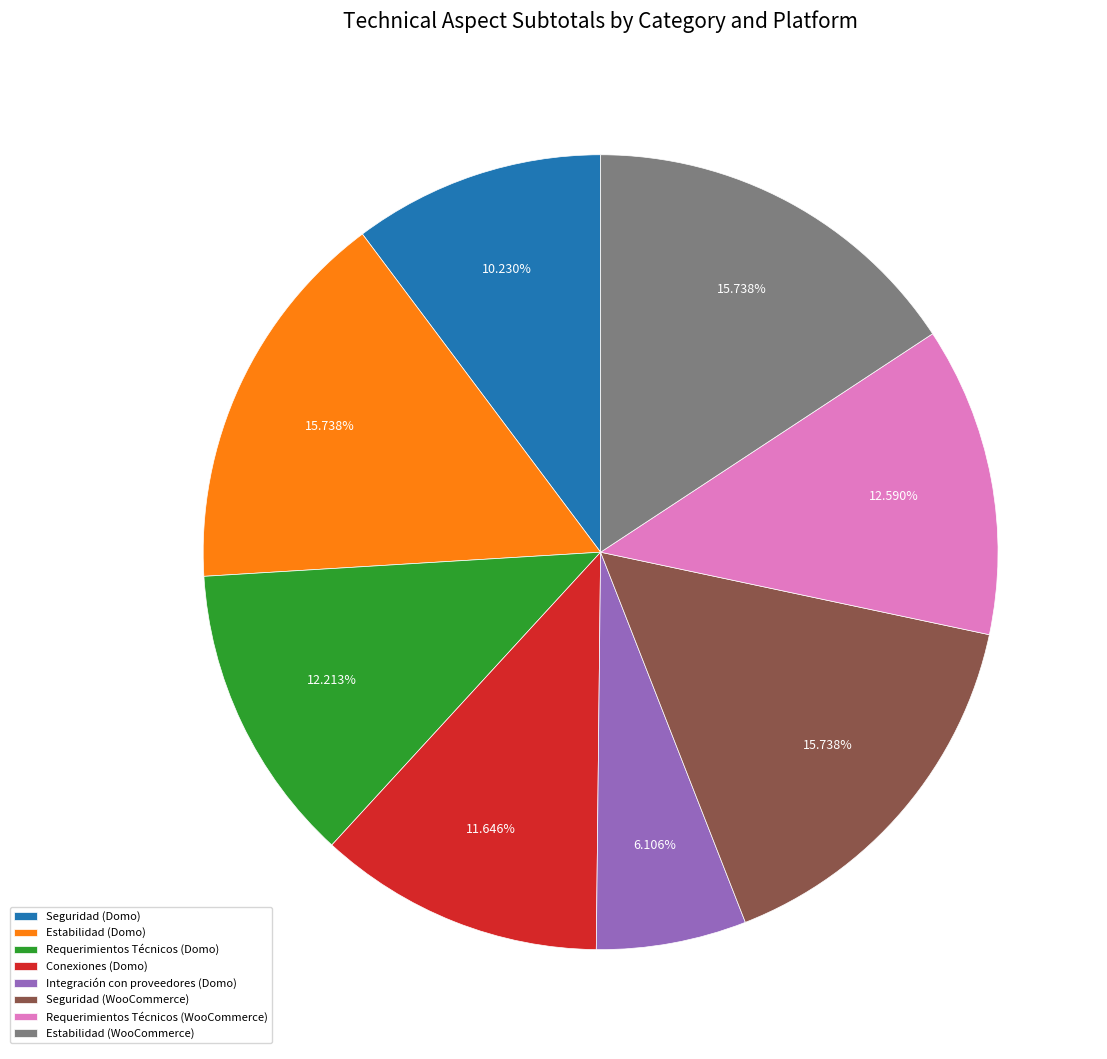

What portion of the pie excludes Integración con proveedores (Domo)?

93.9%